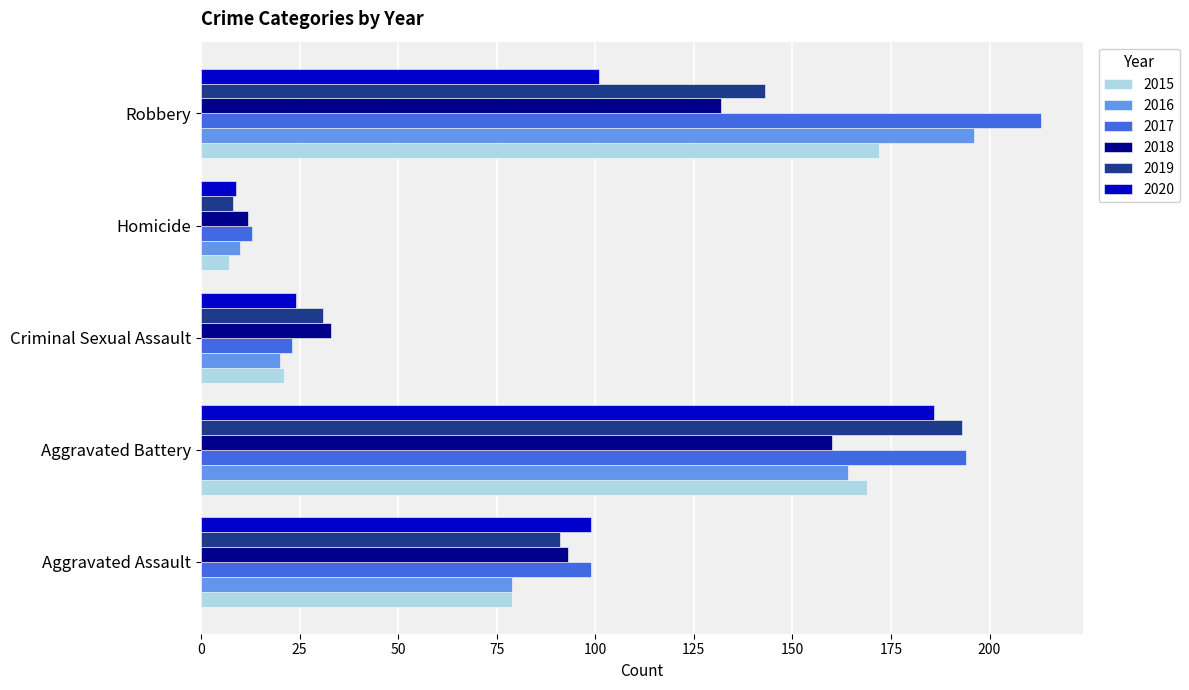

How many values in the 2015 series are below 79?

2